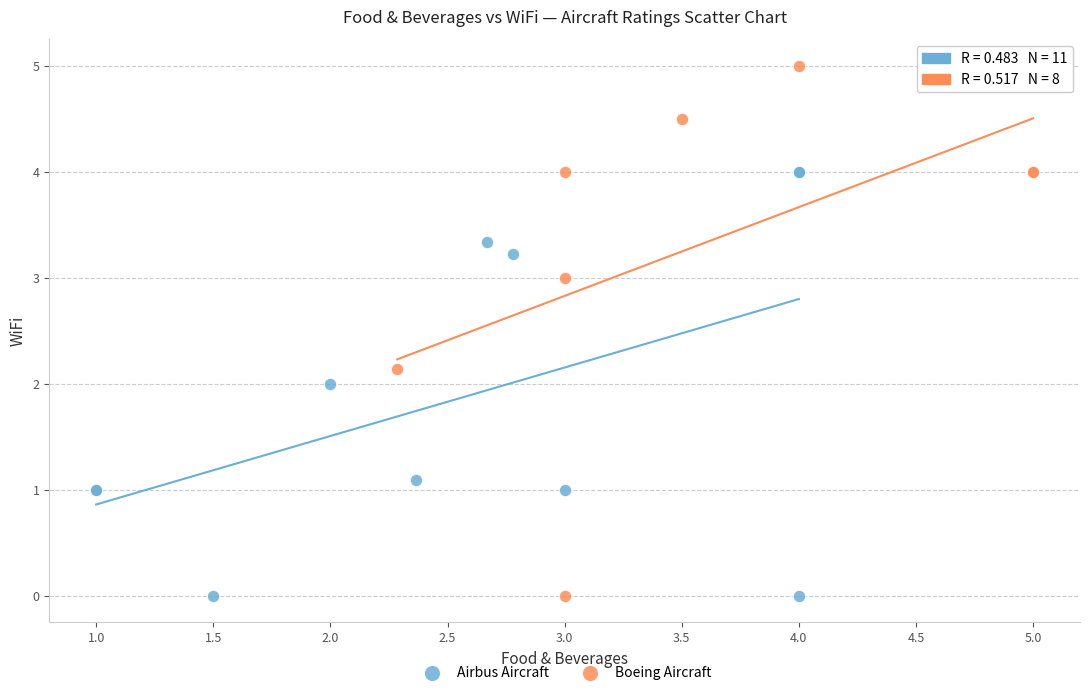

Which series has the largest Y range (max minus min)?

Boeing Aircraft